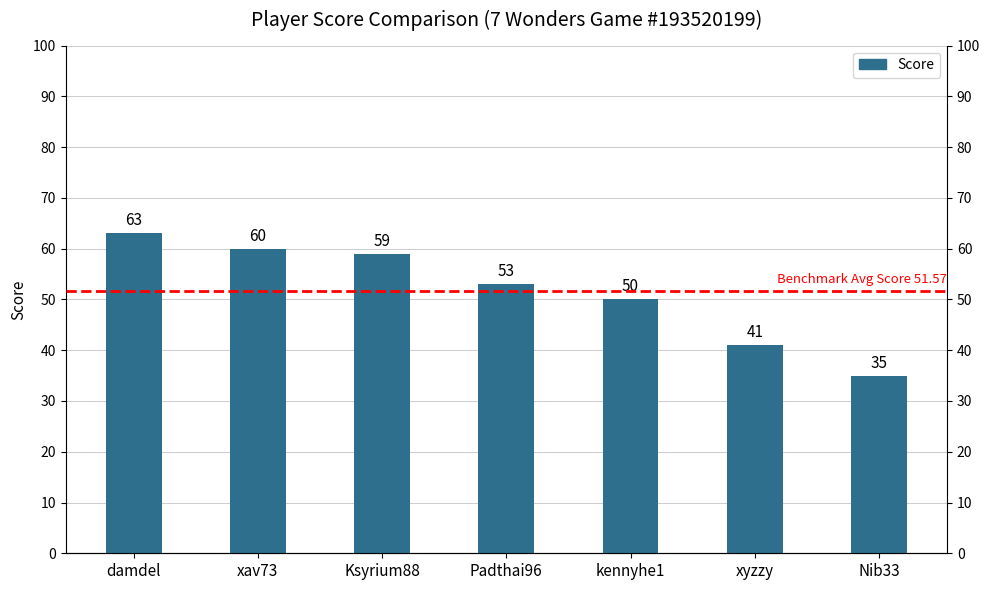

Is it true that the value at Padthai96 is 53?

True